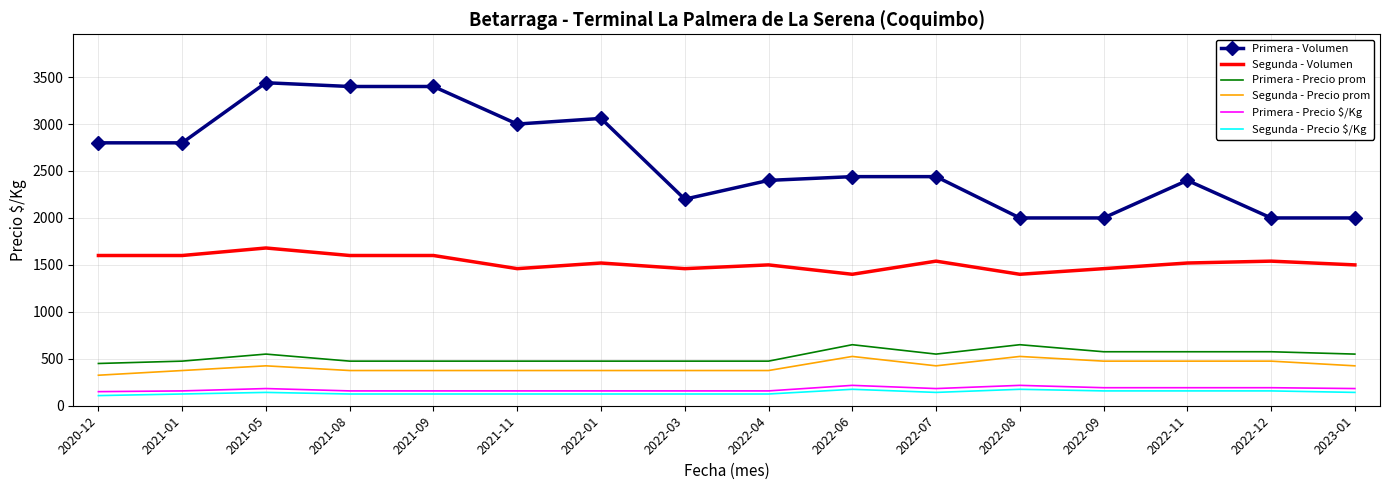

The value of Segunda - Precio $/Kg at 2022-03 is 125. True or false?

True